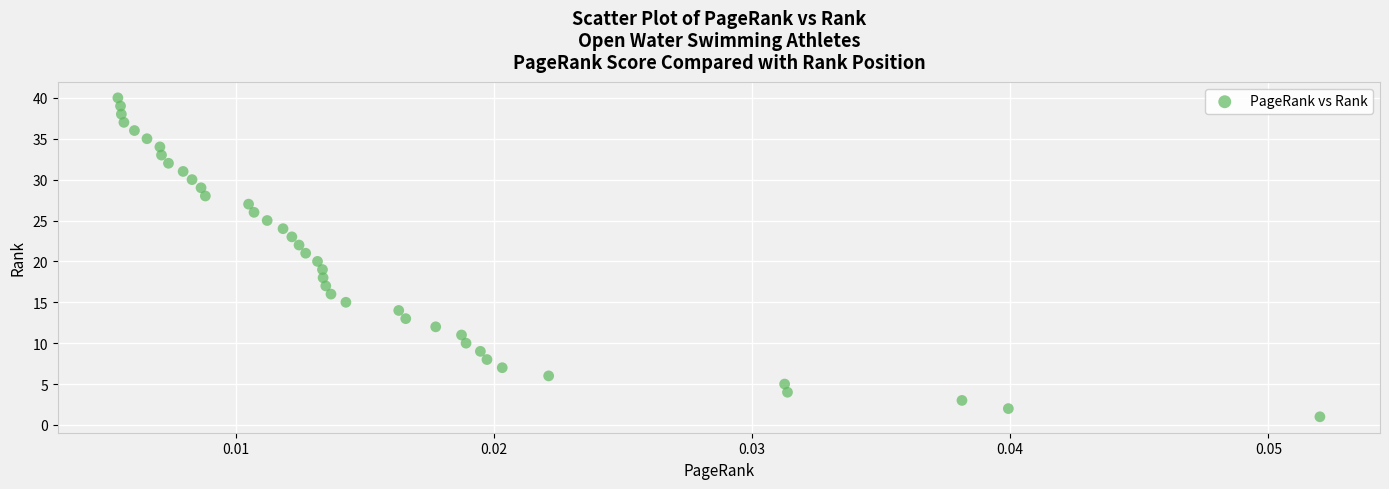

What is the range of Y values (max minus min)?

39